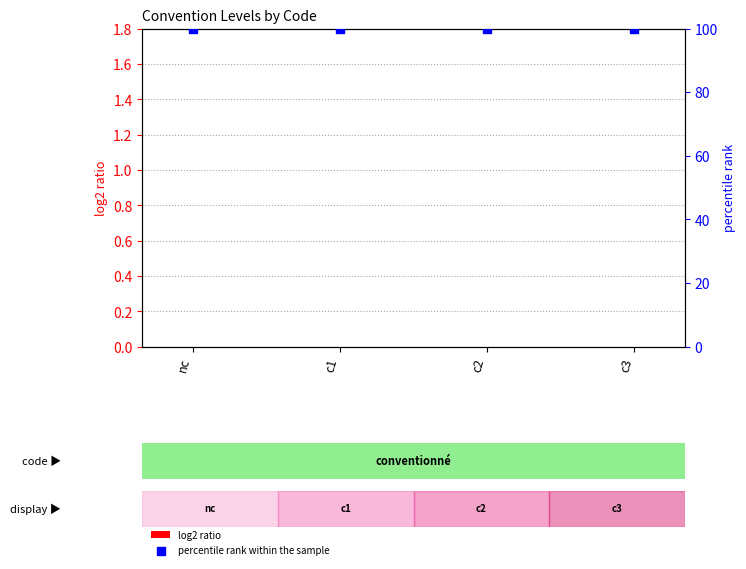

What is the total value across all series at c3?

100